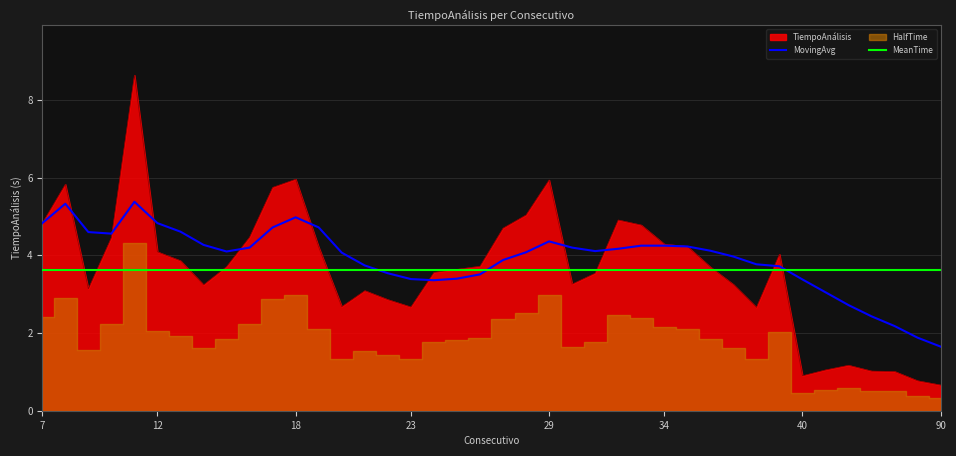

What is the minimum value for TiempoAnálisis?

0.7